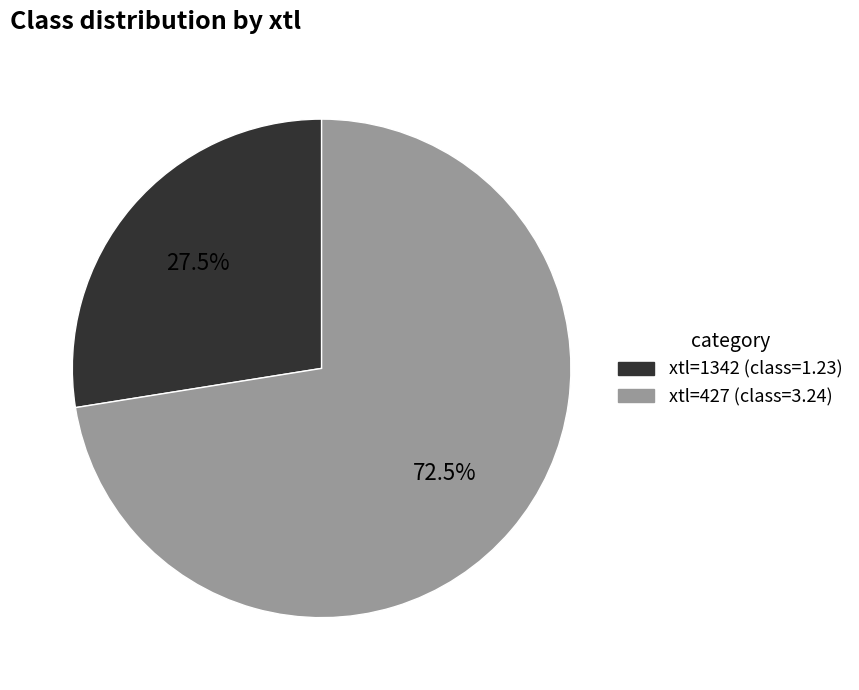

How many slices are in this pie chart?

2